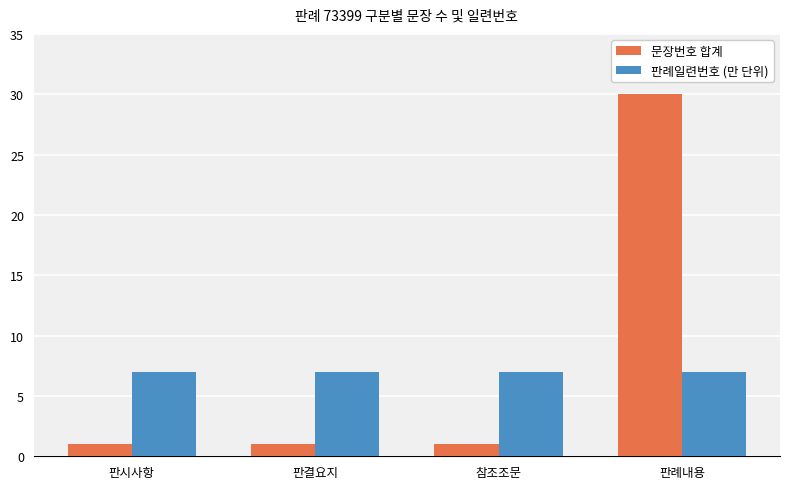

Is it true that 문장번호 합계 equals 30 at 판례내용?

True